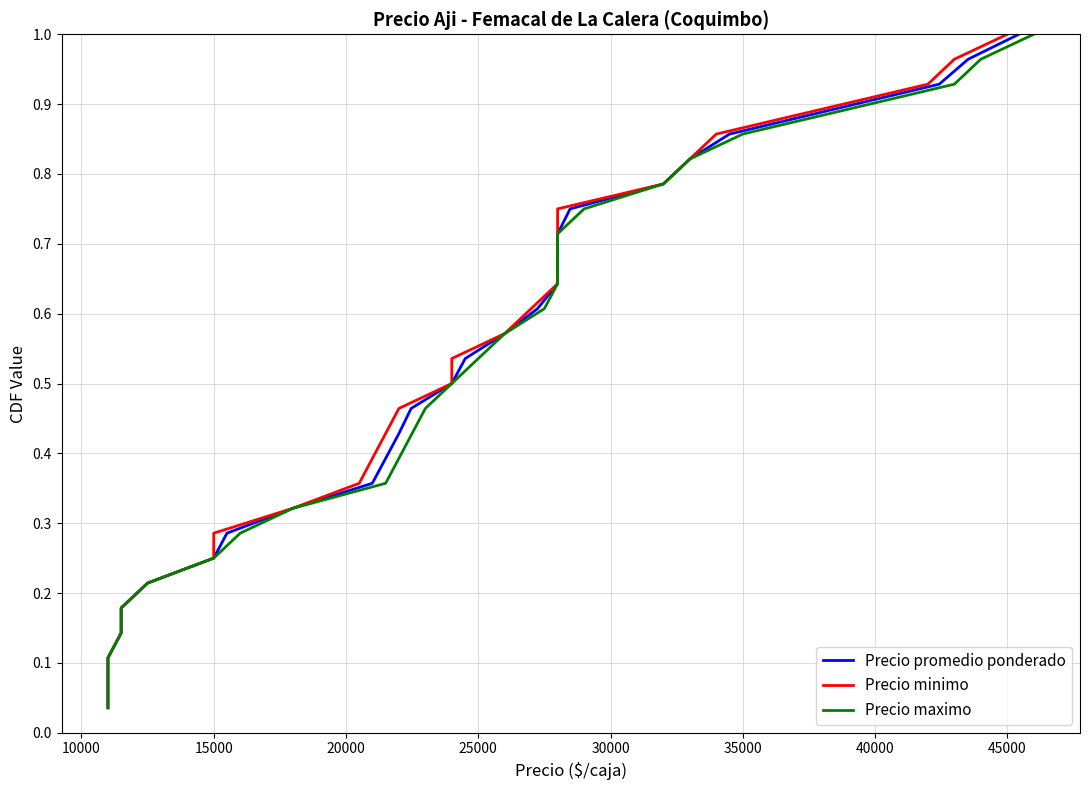

Which series has the widest spread of values?

Precio promedio ponderado